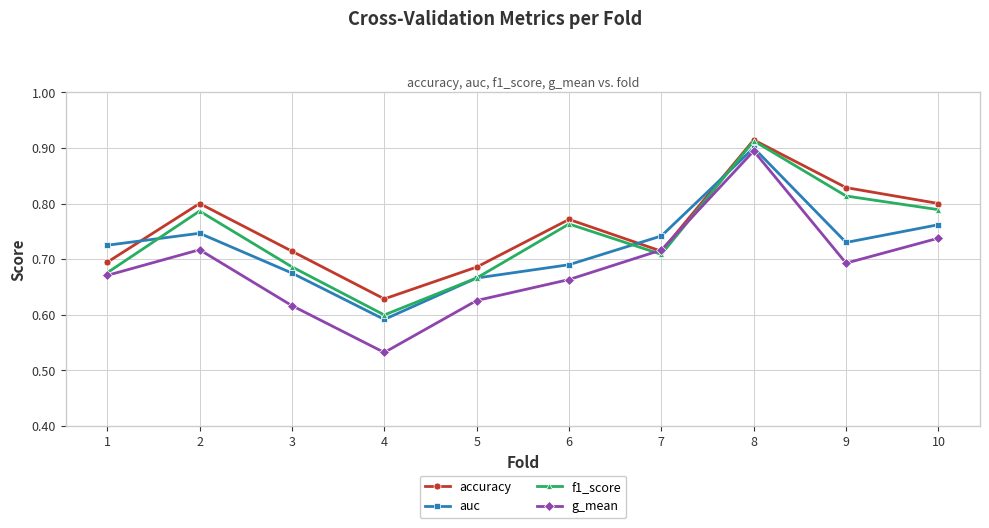

After their last crossing, which series has the higher values: accuracy or auc?

accuracy